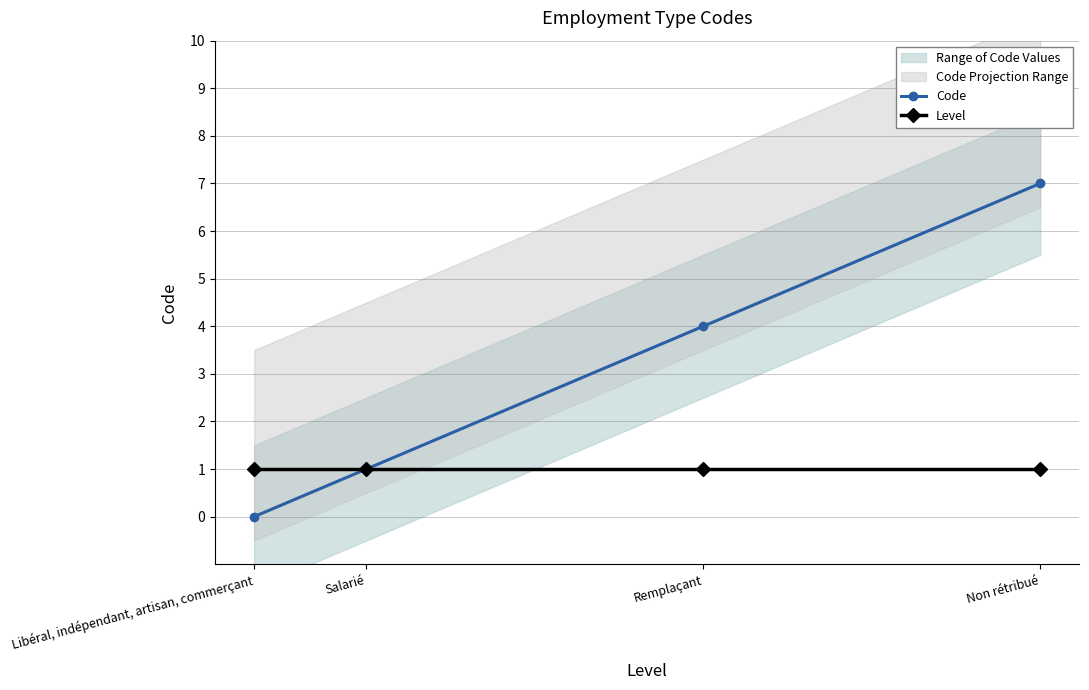

How many values in the Code series are below 4?

2